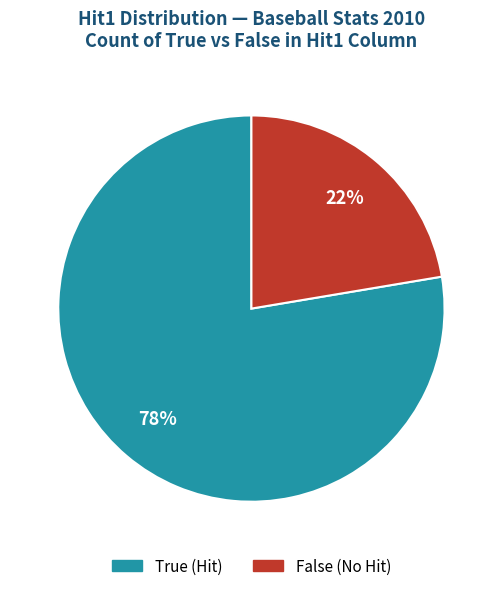

Is the sum of True and False greater than half?

Yes